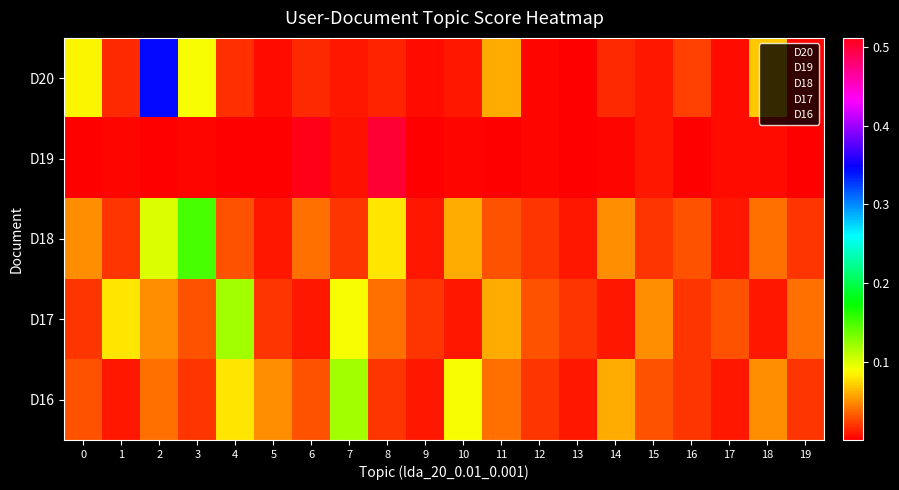

At which category is the sum across all series the highest?

8